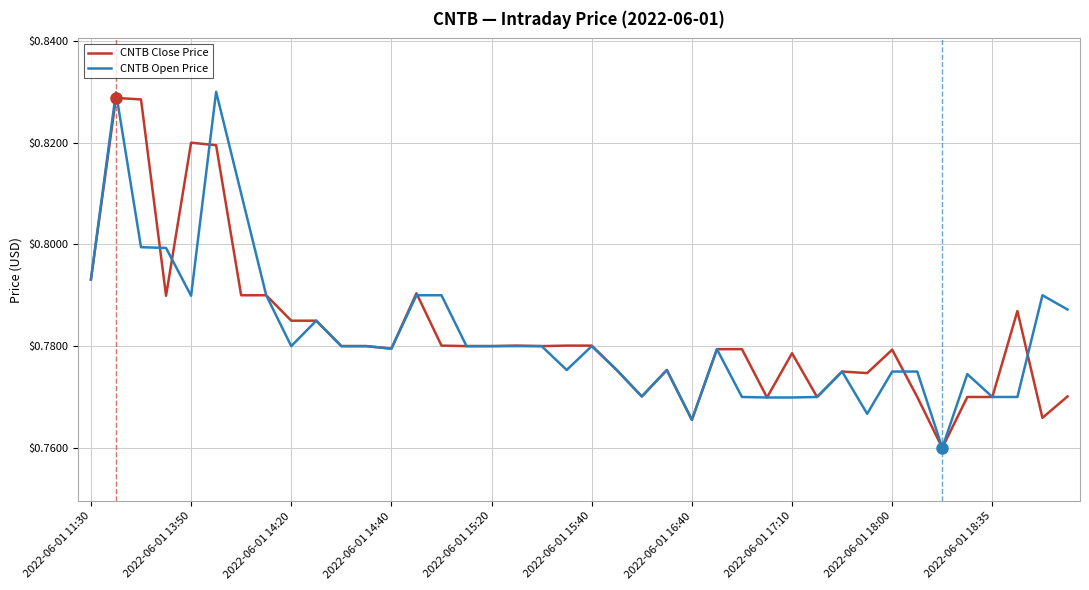

What is the lowest value of the CNTB Close Price series?

0.8